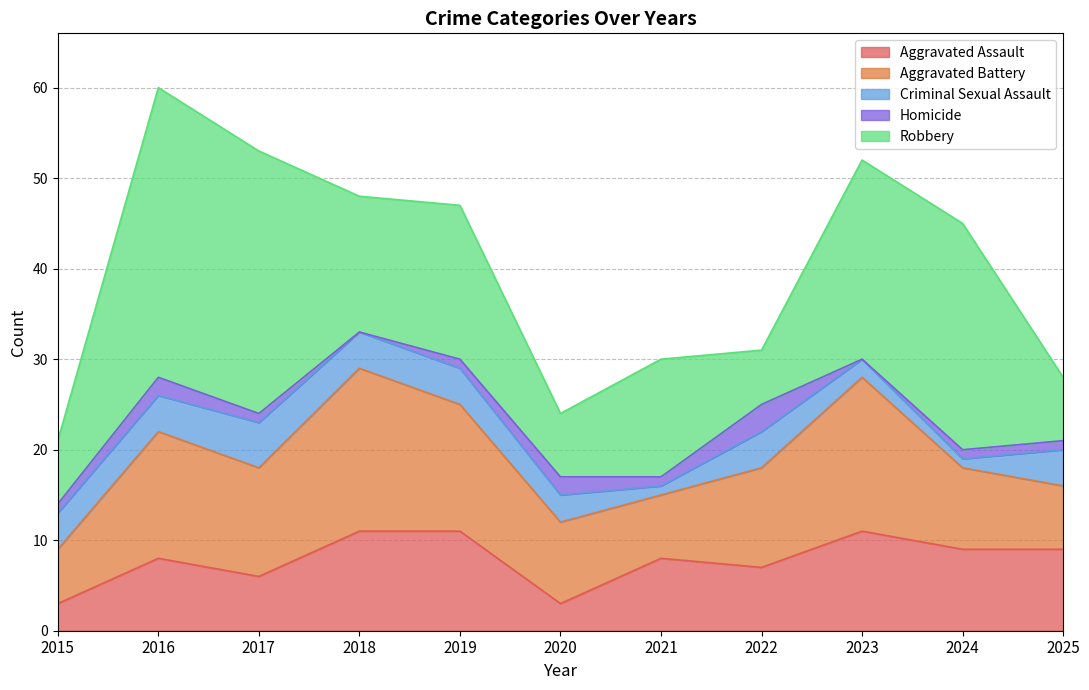

How many values in the Aggravated Assault series exceed 8?

5